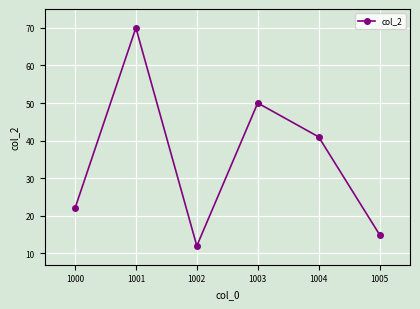

What is the value of the 2nd point from the left?

70